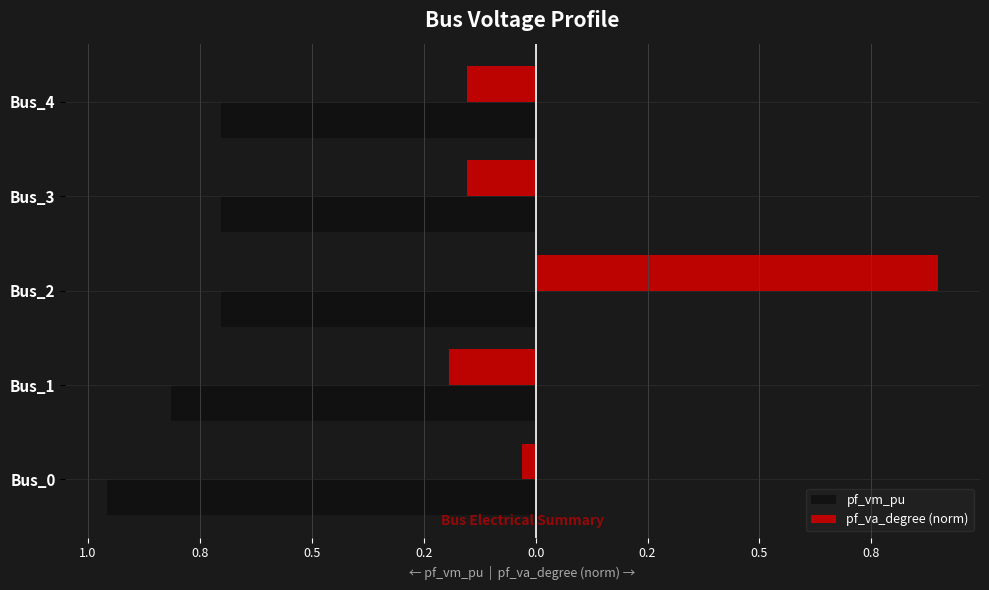

What are all the series names shown in the legend?

pf_vm_pu, pf_va_degree (norm)